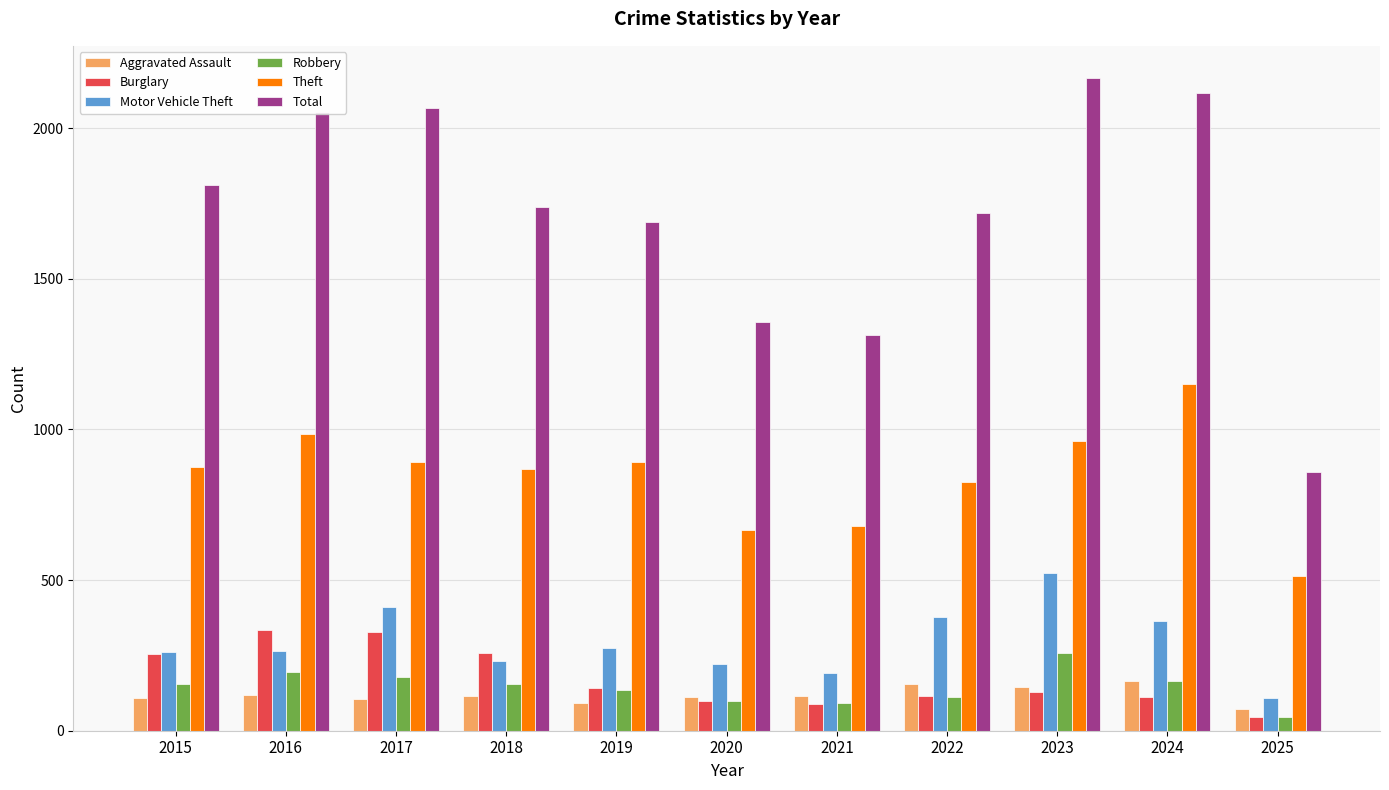

The value of Aggravated Assault at 2022 is 154. True or false?

True